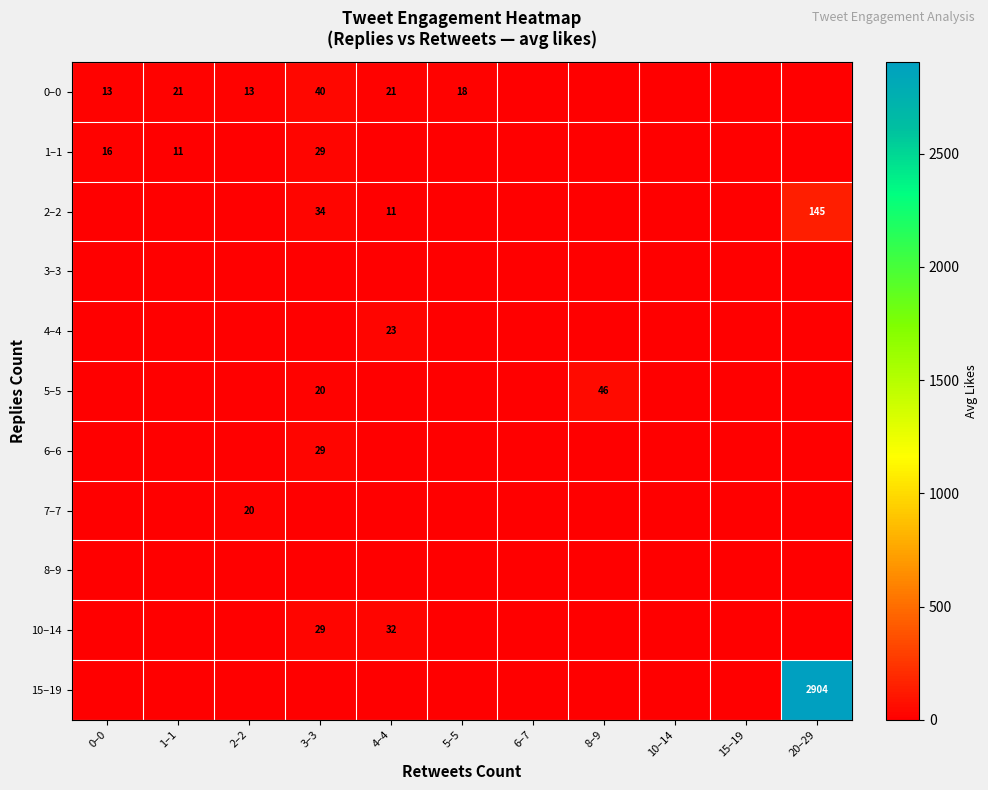

How many categories are shown in the chart?

11